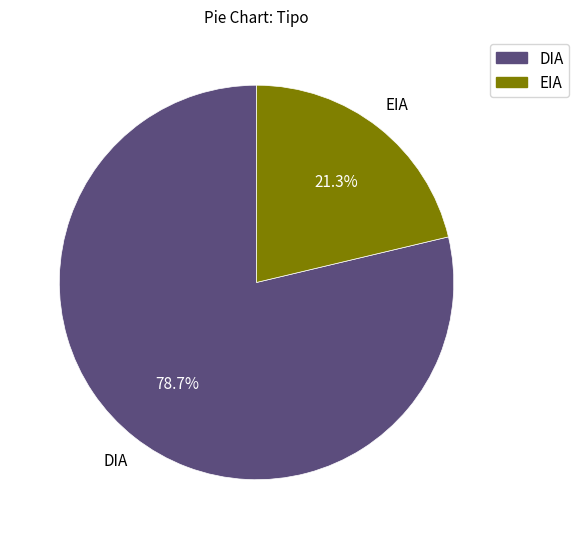

To the nearest percent, what is the average slice percentage?

50%